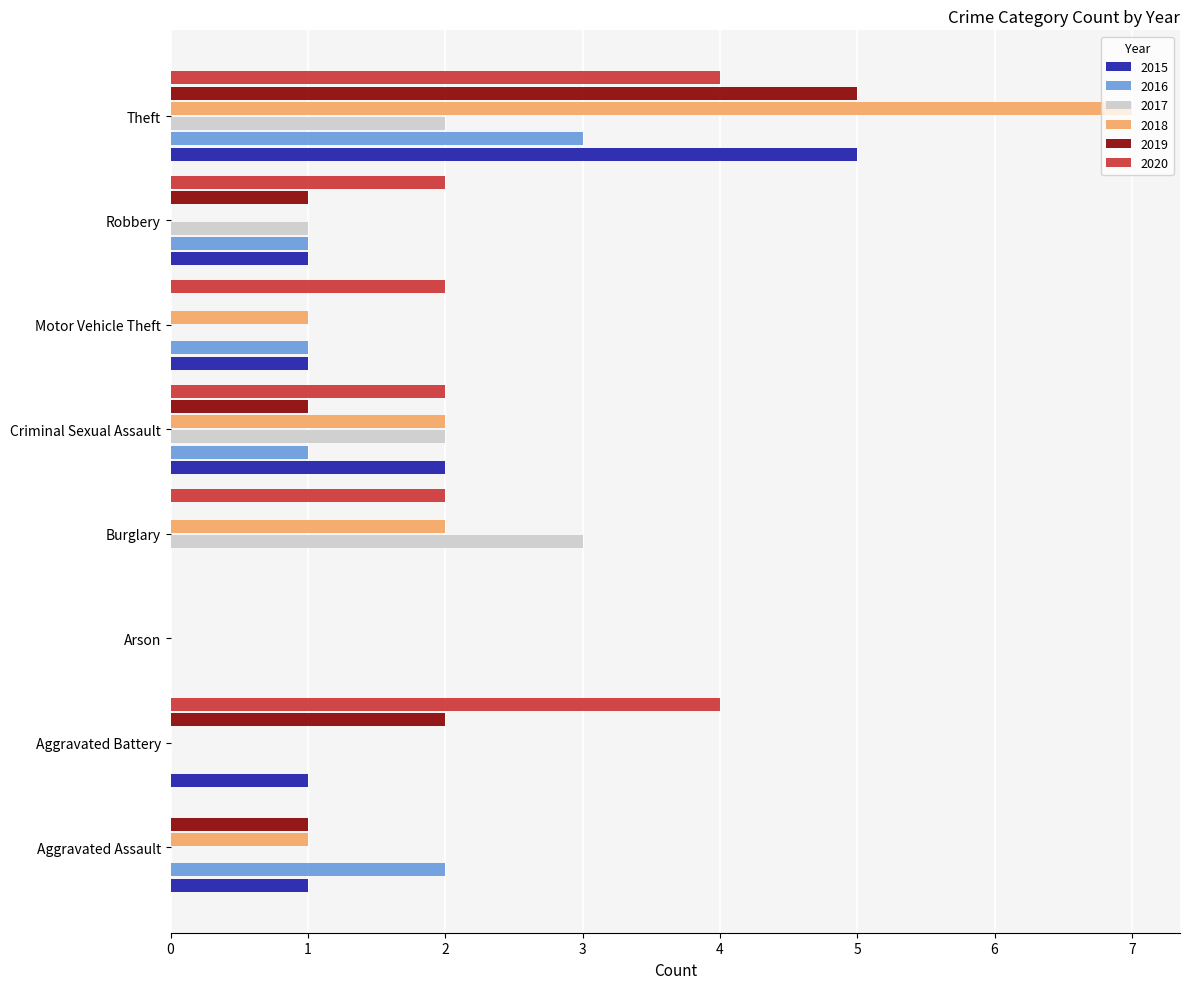

What are all the series names shown in the legend?

2015, 2016, 2017, 2018, 2019, 2020